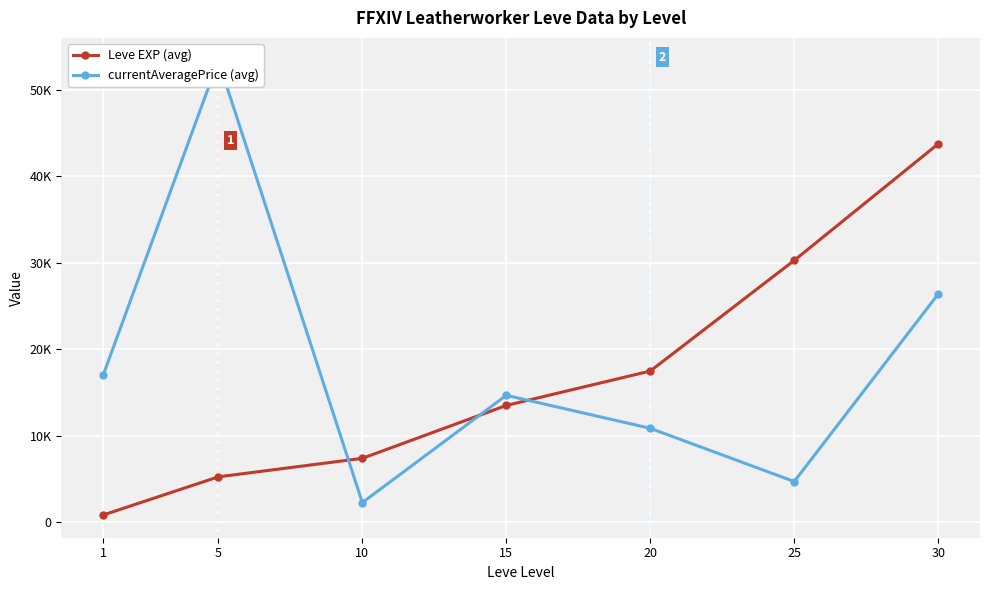

Rank the series by their maximum value, from lowest to highest.

Leve EXP (avg), currentAveragePrice (avg)